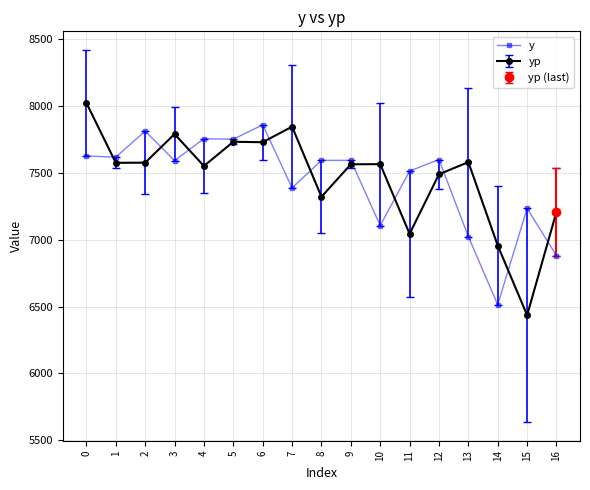

Is it true that the value at 10 is 7106?

True